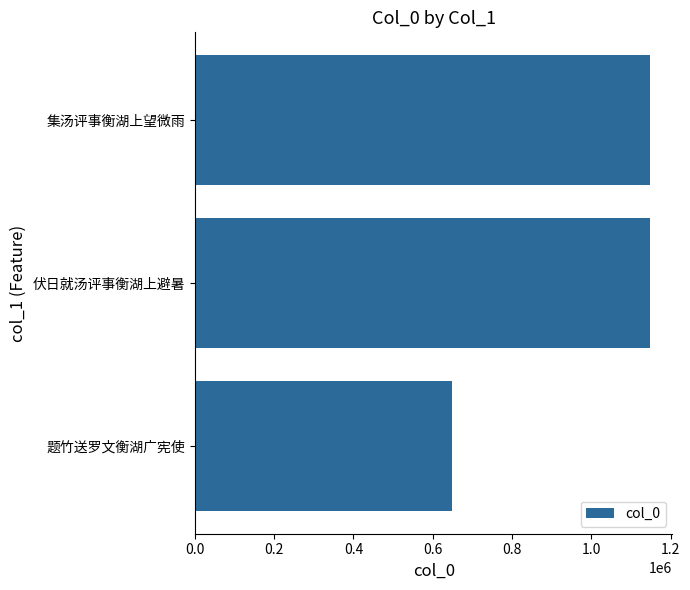

Is it true that the value at 0.2 is 18211?

False